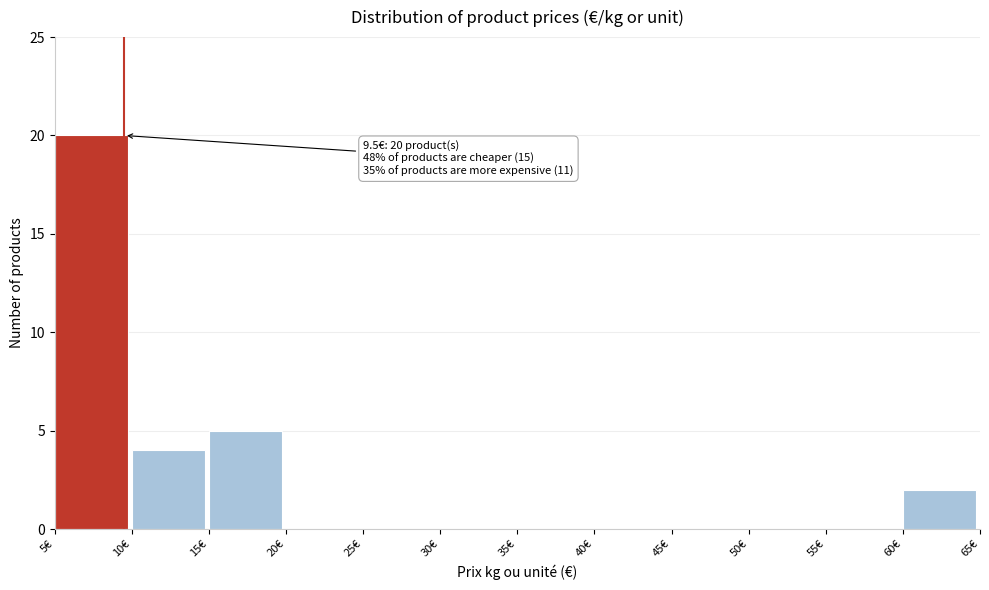

Over which range of the x-axis is the bar tallest?

5 to 10